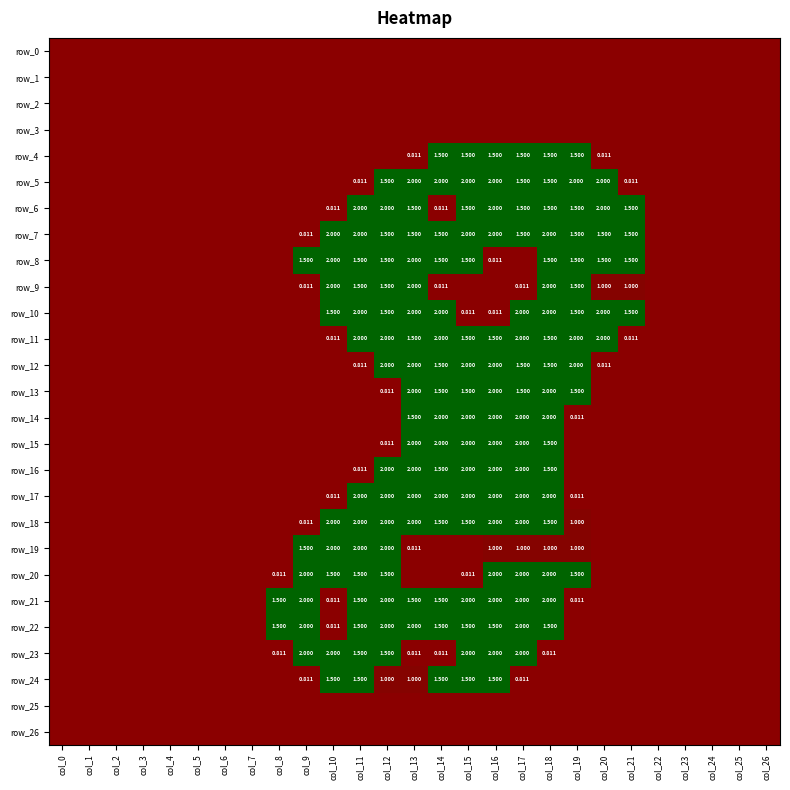

What is the maximum value for row_5?

2.0